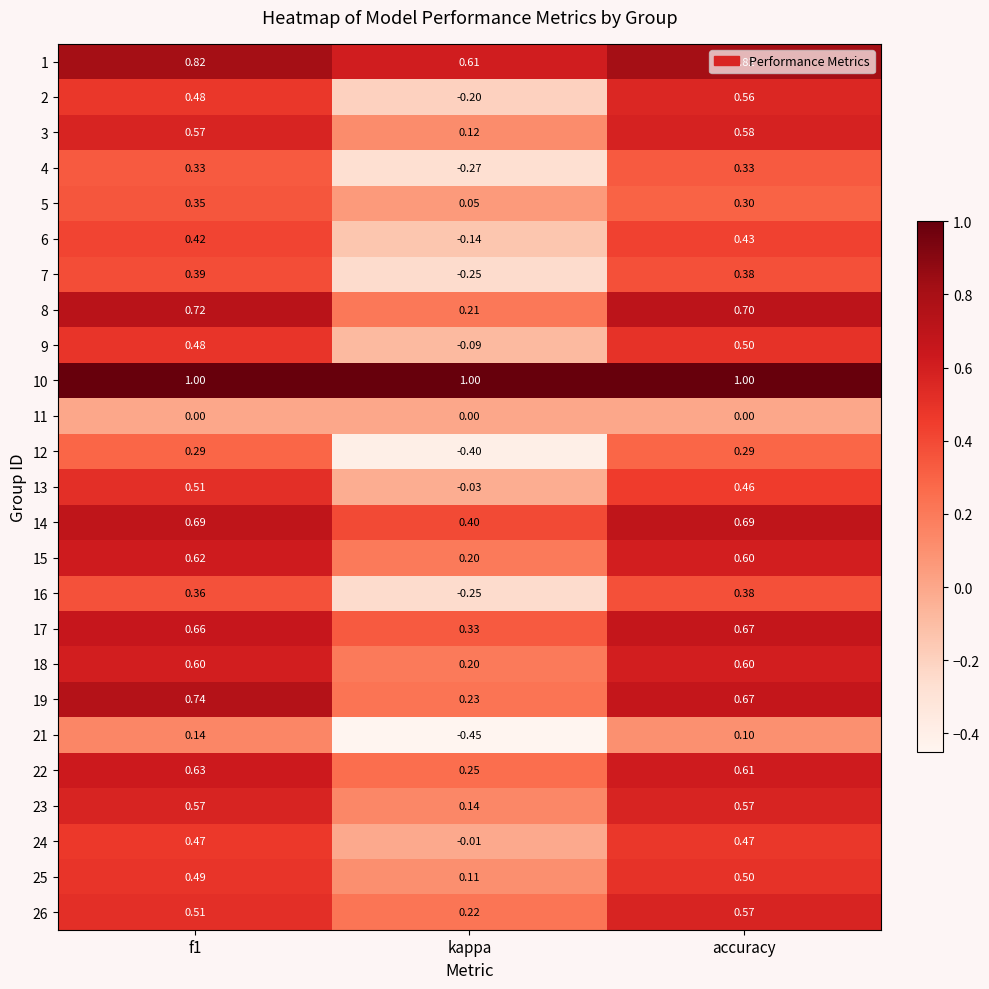

Is the value of 26 at f1 greater than the value of 25 at kappa?

Yes